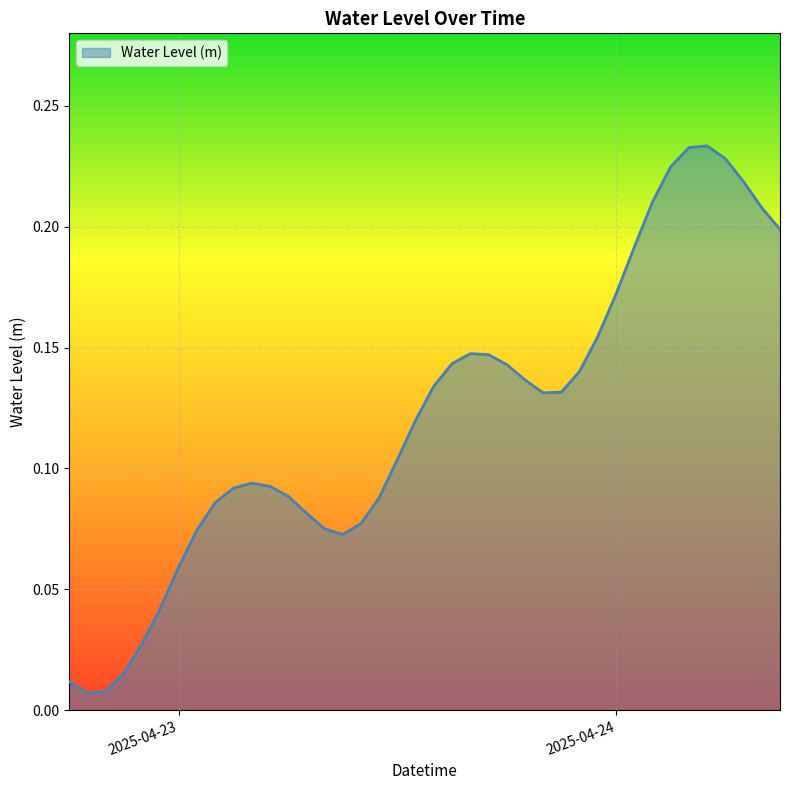

Does the chart display data point markers on the line(s)?

No